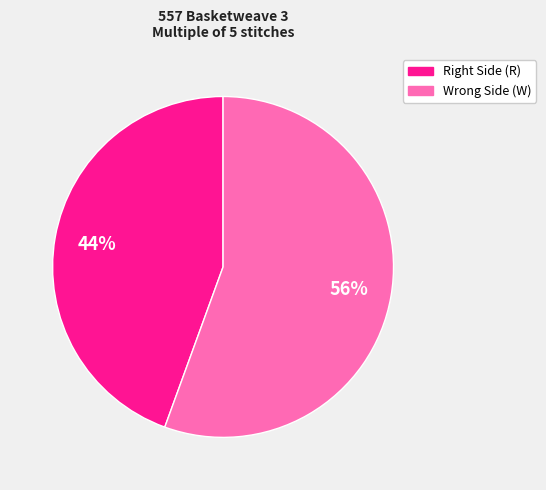

How many segments does this pie chart have?

2